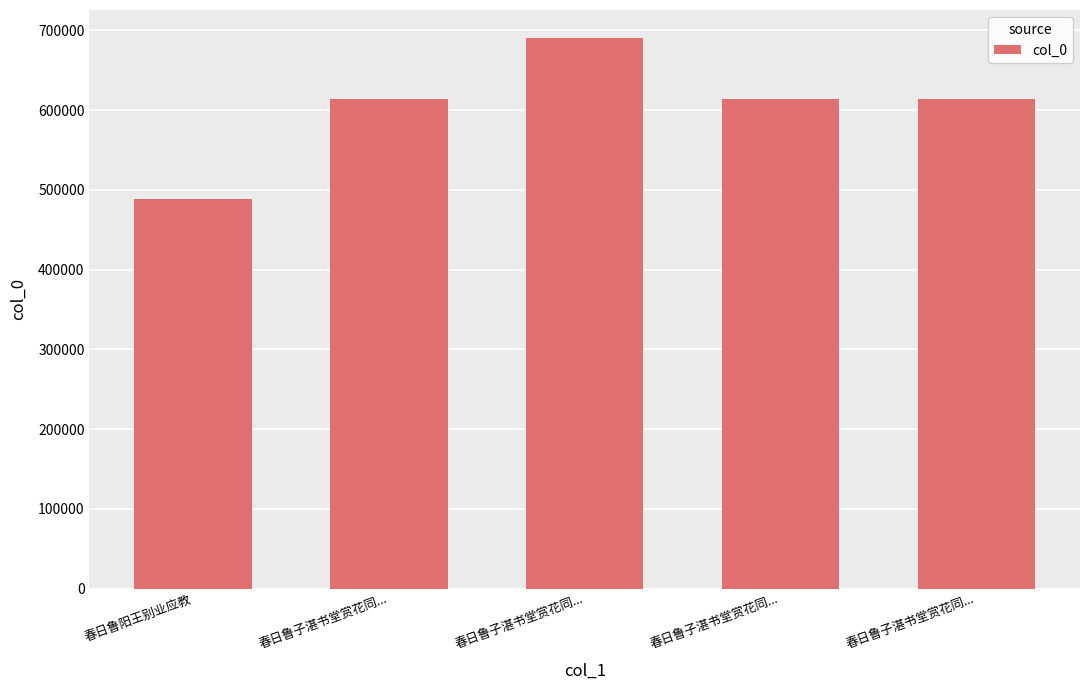

What is the change in value from 春日鲁子湛书堂赏花同... to 春日鲁子湛书堂赏花同...?

+76577